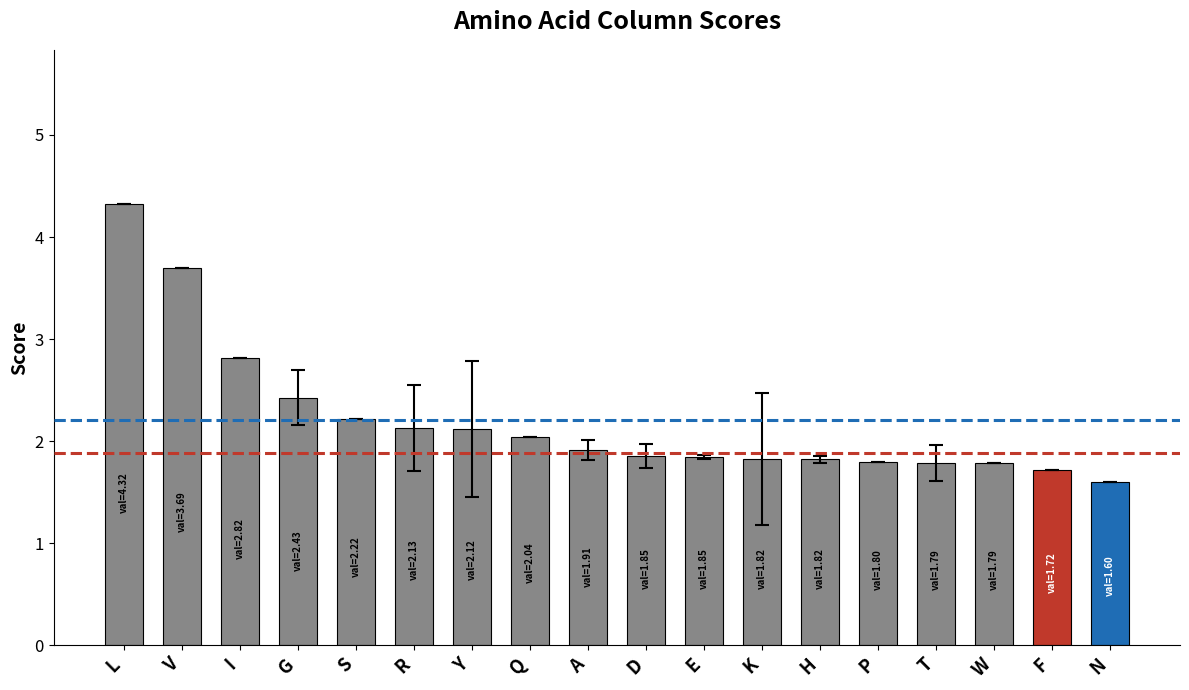

What is the change in value from L to I?

-1.5